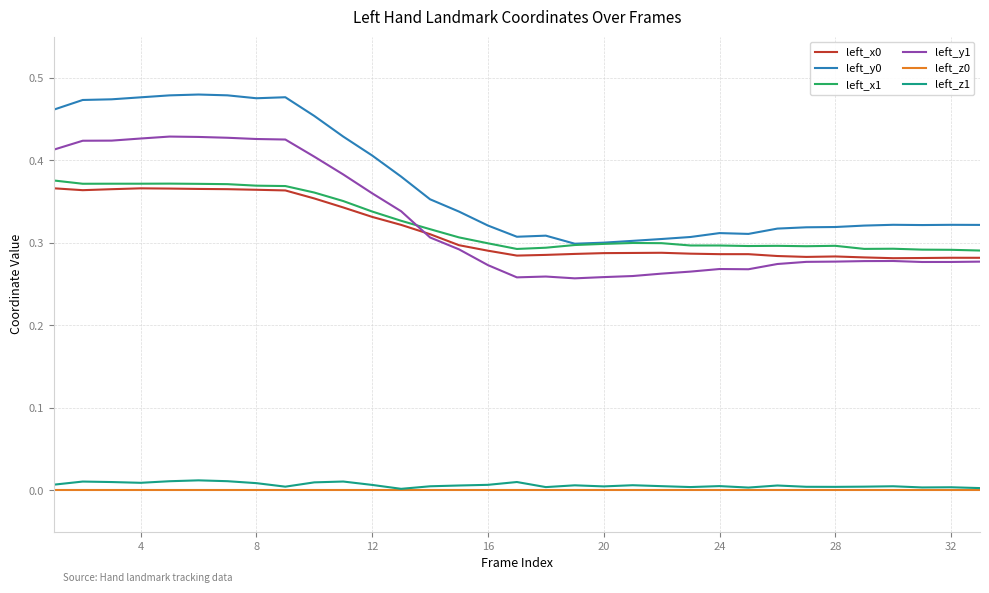

In left_z1, how many points are higher than both neighbors (excluding endpoints)?

10